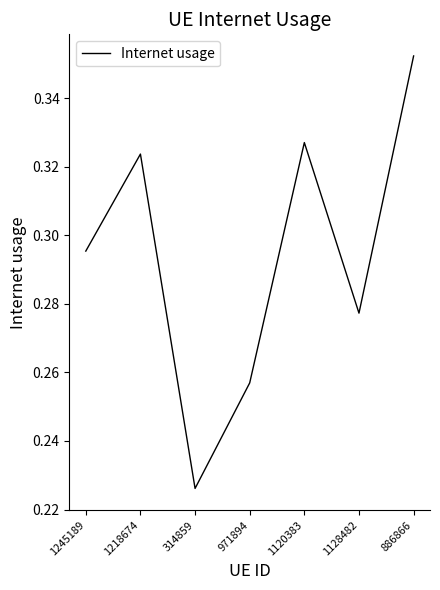

What position from the right is 1218674?

6